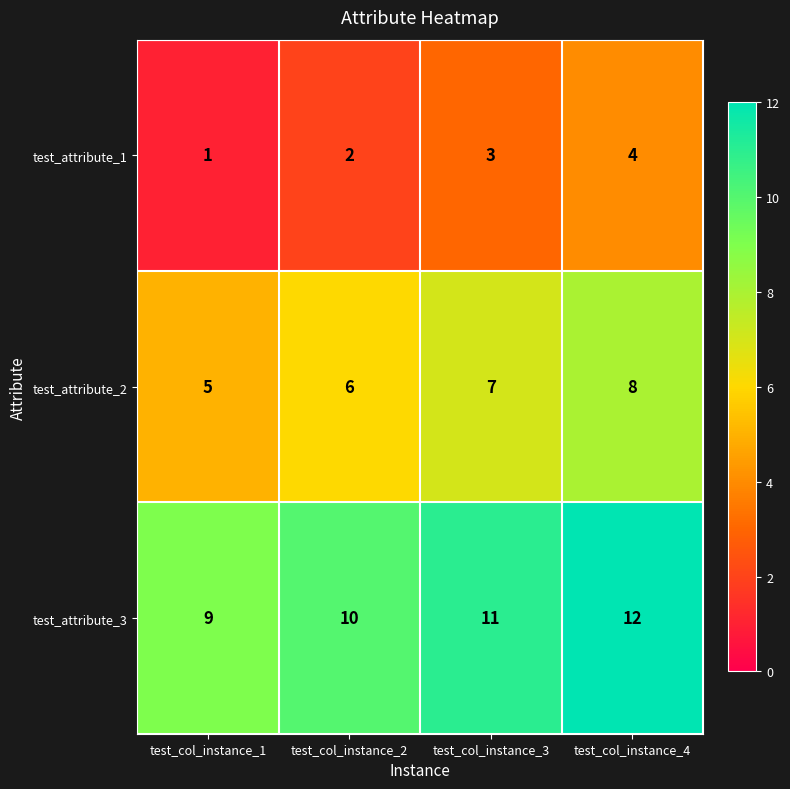

Which label corresponds to the smallest value in the chart?

test_col_instance_1